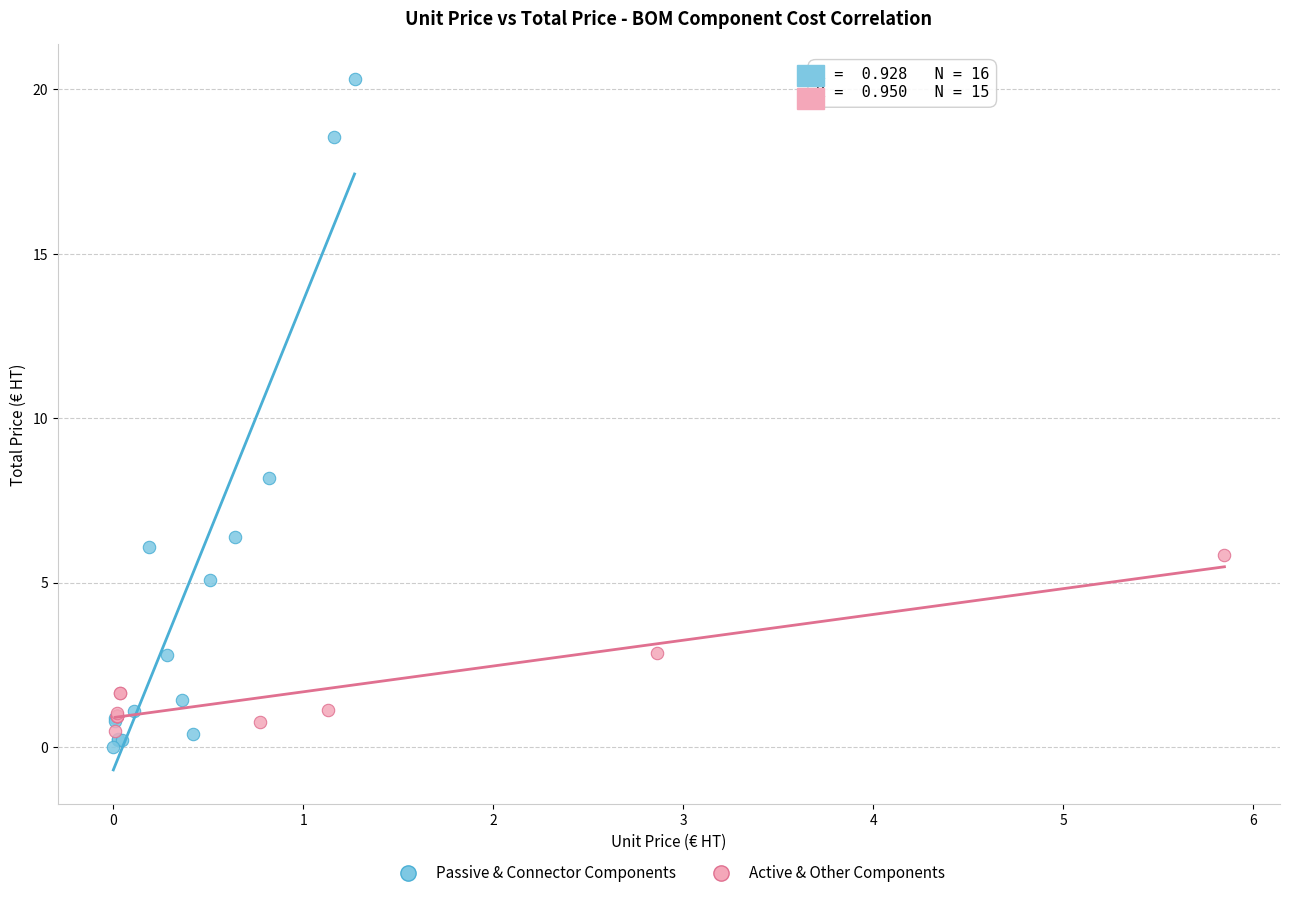

Which series reaches the maximum Y coordinate?

Passive & Connector Components